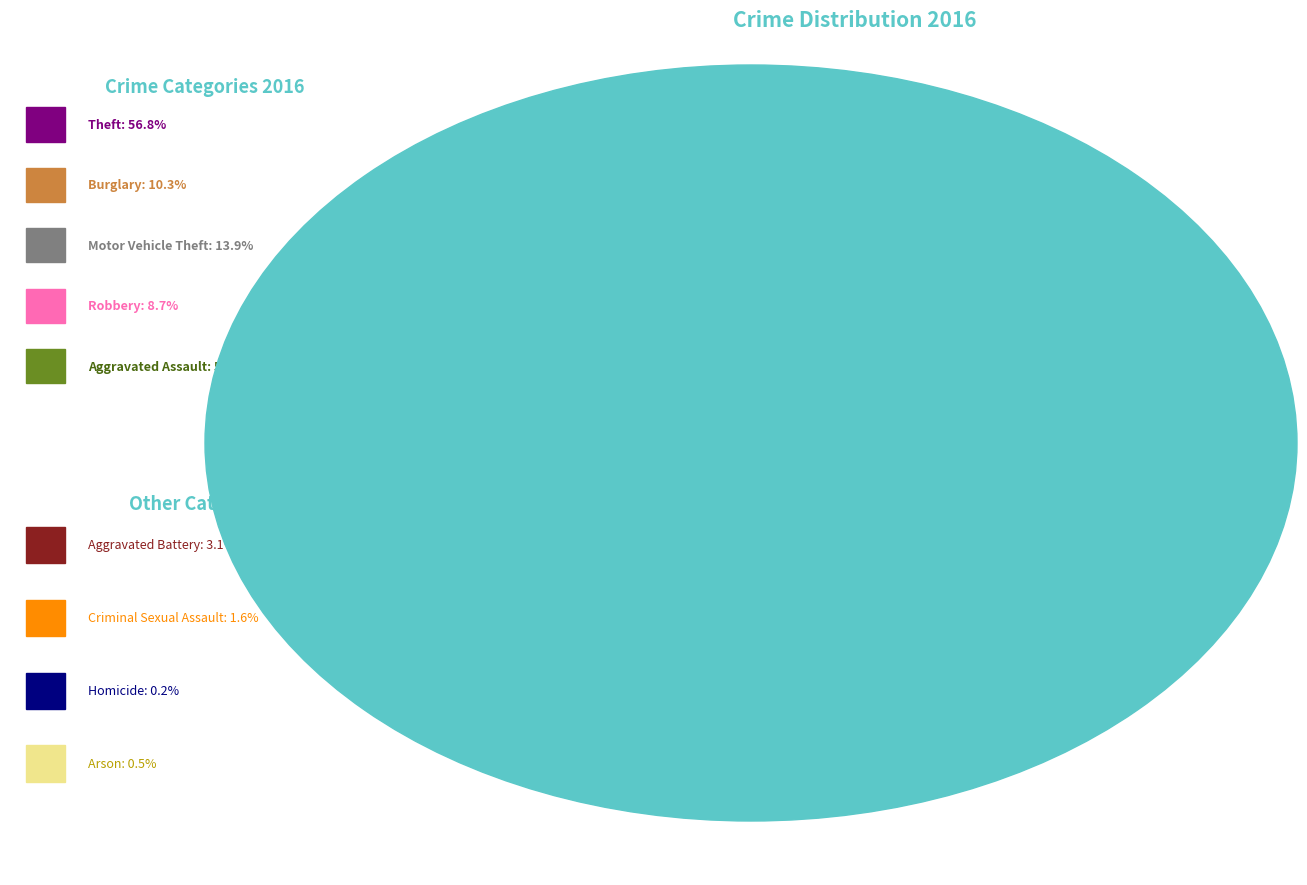

Does any single category account for the majority?

Yes